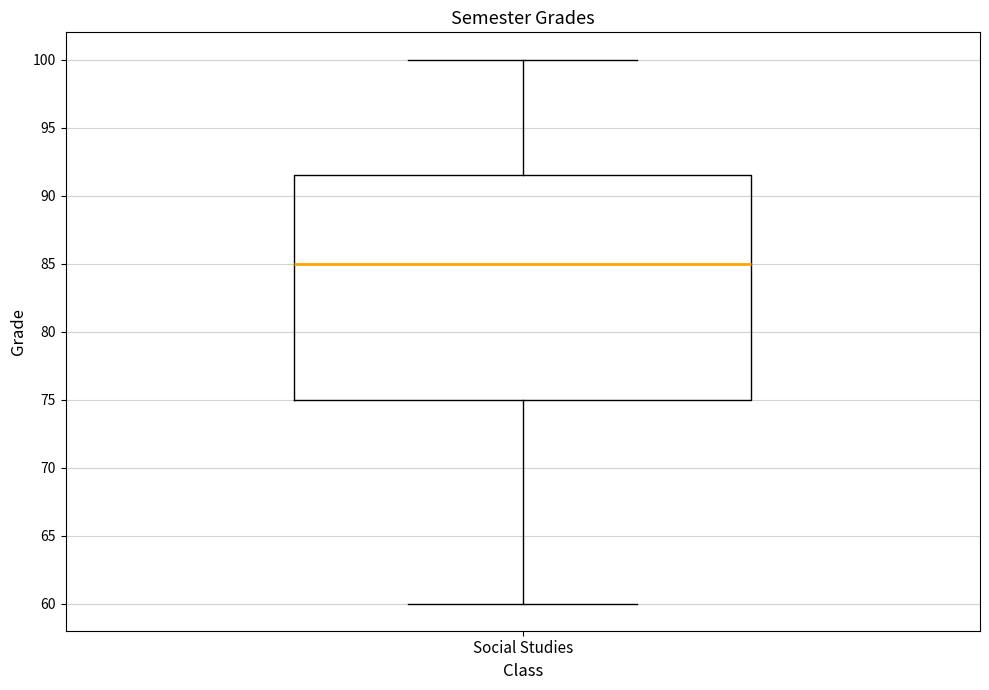

Read this box plot against the y-axis: the position of the median line, the range covered by the box, and the ends of both whiskers. The values are not printed on the chart, so give them approximately, as read against the axis.

median 85.0, box 75.0 to 91.5, whiskers 60.0 to 100.0